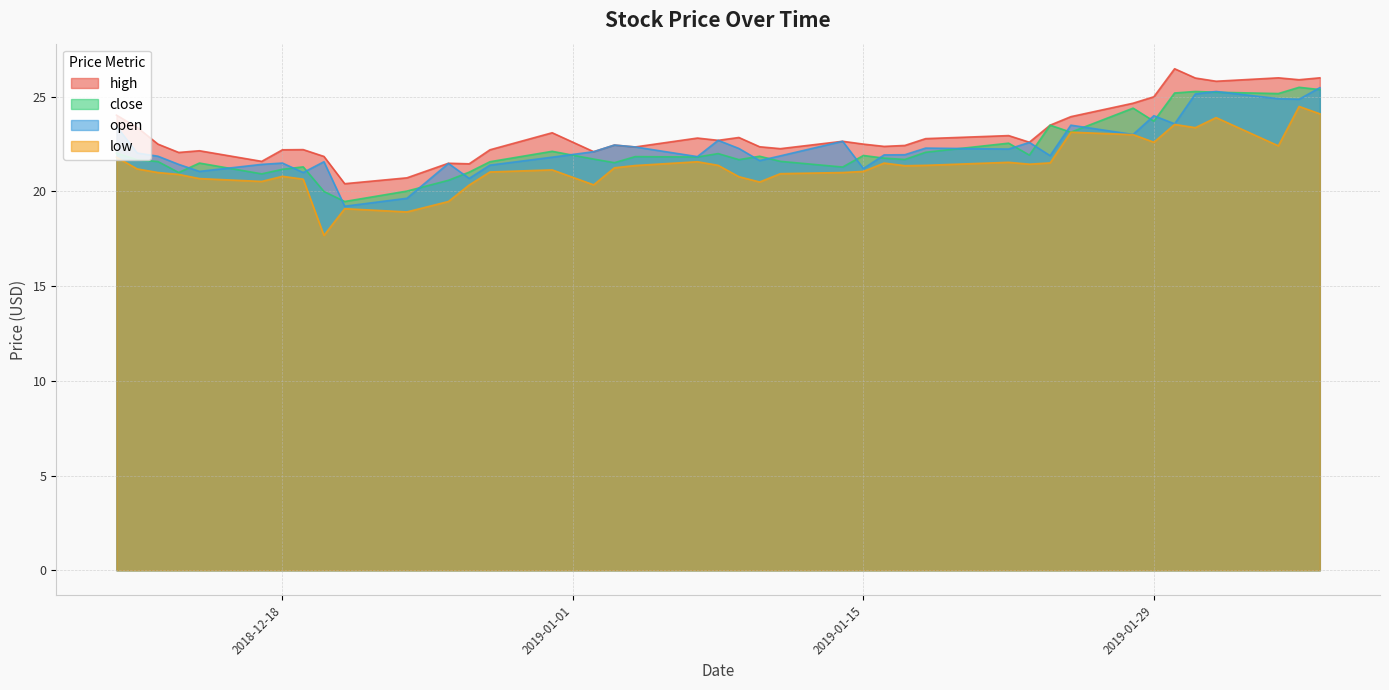

The value of open at 2019-01-29 is 24.0. True or false?

True